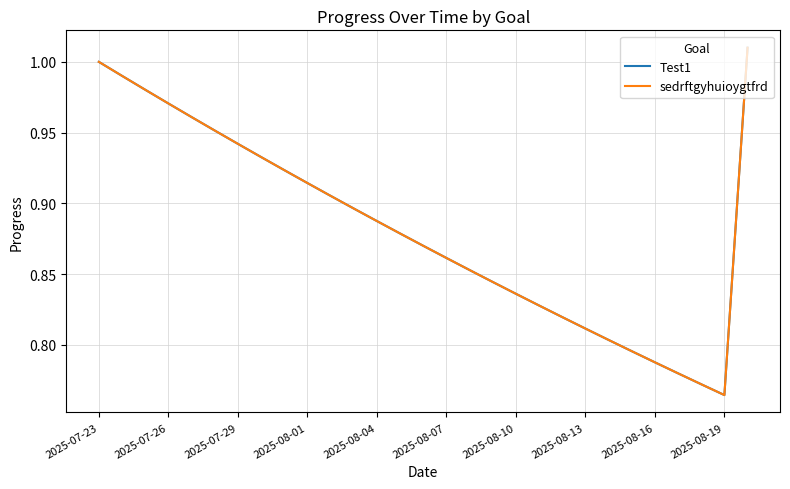

Is this an area chart (filled region under the line)?

No